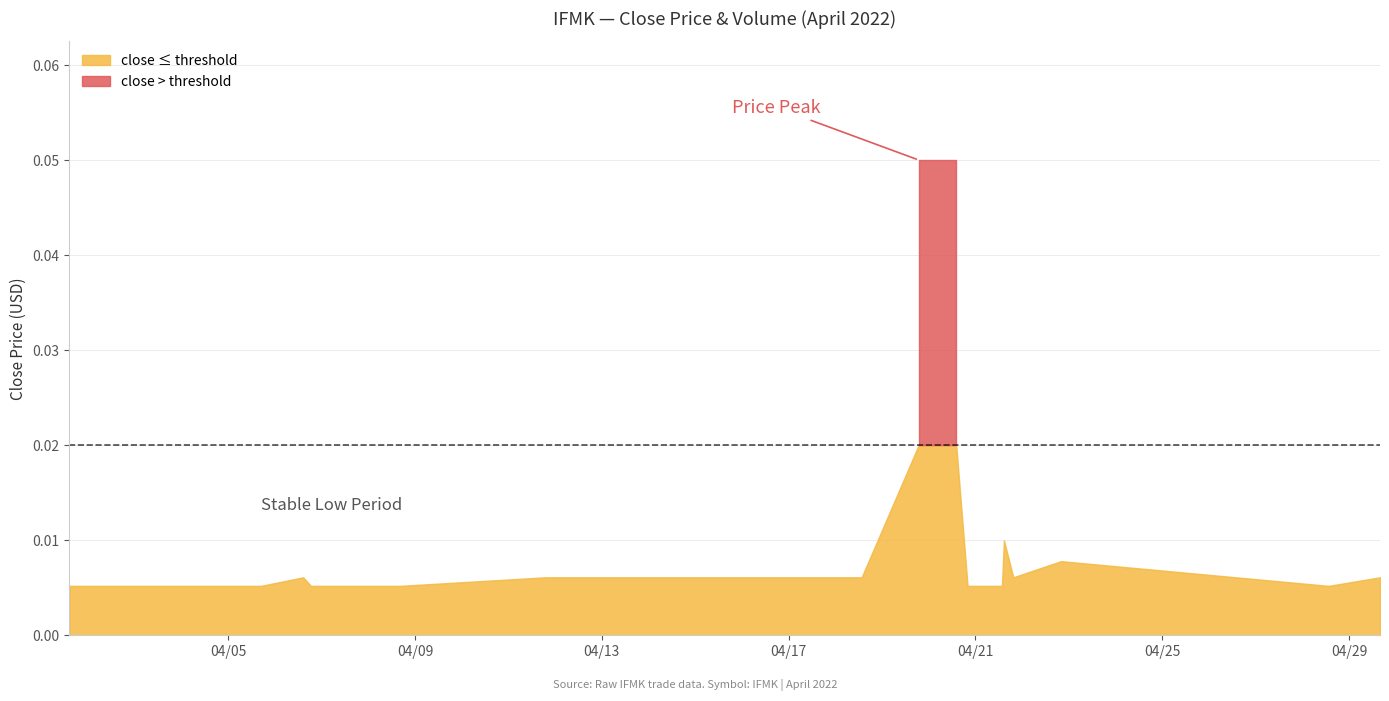

Where is the first local maximum for close?

2022-04-06 14:30:00